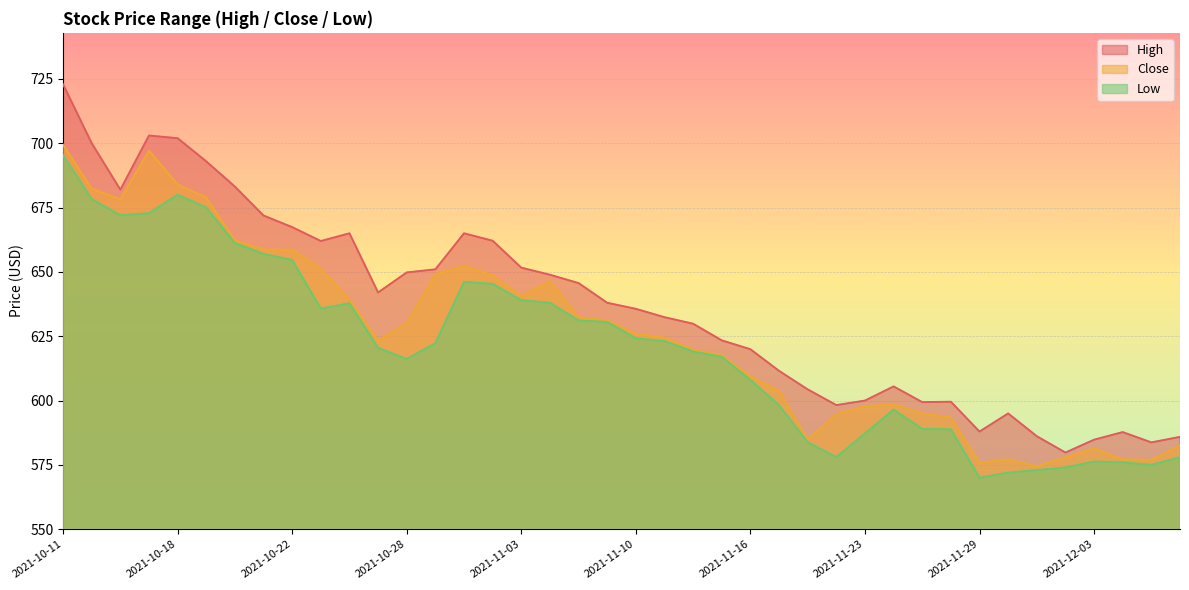

Reading left to right, what are all the values shown in this chart?

High: 722.9	700.0	682.0	703.0	702.0	693.0	683.2	671.9	667.4	662.0	665.0	642.0	649.8	651.0	665.0	662.1	651.7	648.9	645.7	638.0	635.7	632.4	629.8	623.4	620.0	611.5	604.3	598.2	600.0	605.5	599.4	599.5	588.0	595.0	586.2	579.8	584.8	587.8	583.8	585.9
Low: 695.3	678.3	672.0	672.8	680.0	675.0	661.2	657.0	654.7	635.8	637.8	620.5	616.2	622.3	646.2	645.3	639.0	638.0	631.1	630.5	624.2	623.1	619.0	617.0	608.0	598.2	583.8	578.0	587.2	596.5	589.0	588.8	570.0	572.0	573.0	574.0	576.3	576.0	575.0	578.0
Close: 699.5	682.3	678.2	697.2	684.0	678.9	662.2	658.7	658.7	651.2	639.2	623.3	630.0	649.1	652.3	648.7	640.6	646.3	632.4	631.2	626.0	624.5	619.7	617.6	609.3	603.8	584.9	594.7	597.8	598.5	595.0	593.5	575.9	577.2	574.5	578.0	581.5	577.2	577.0	582.5